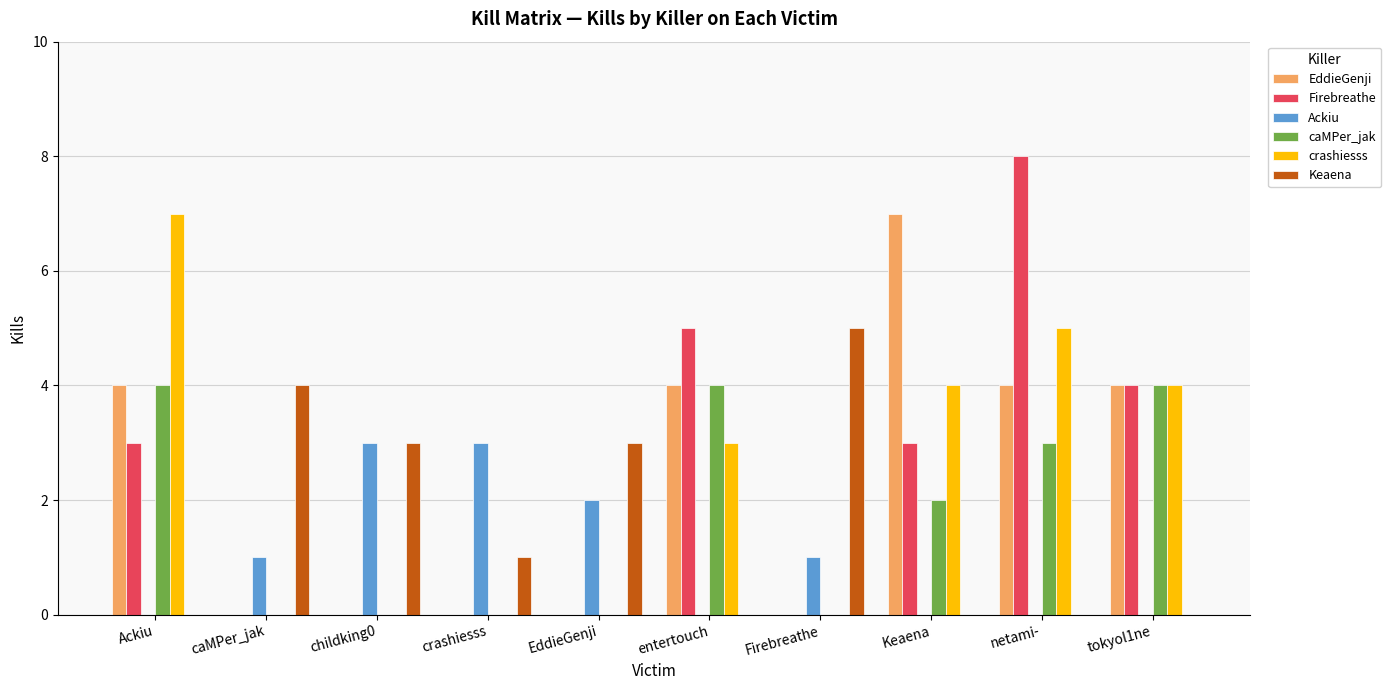

How many categories are shown in the chart?

10